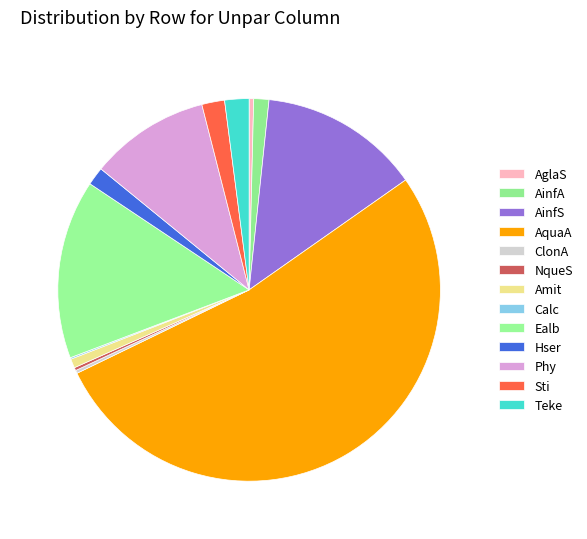

To the nearest percent, what is the difference between the Sti and NqueS slice percentages?

2%